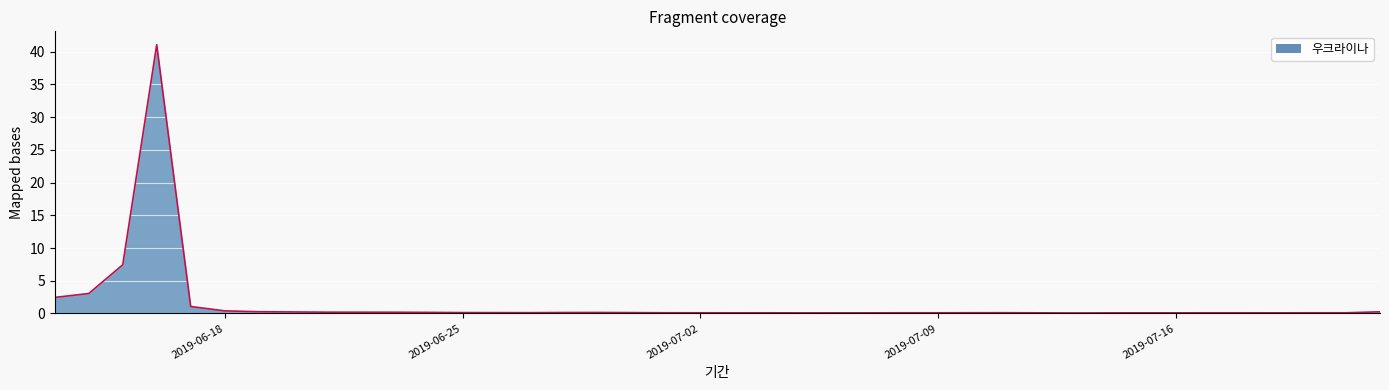

What is the difference between the maximum and minimum values?

41.0